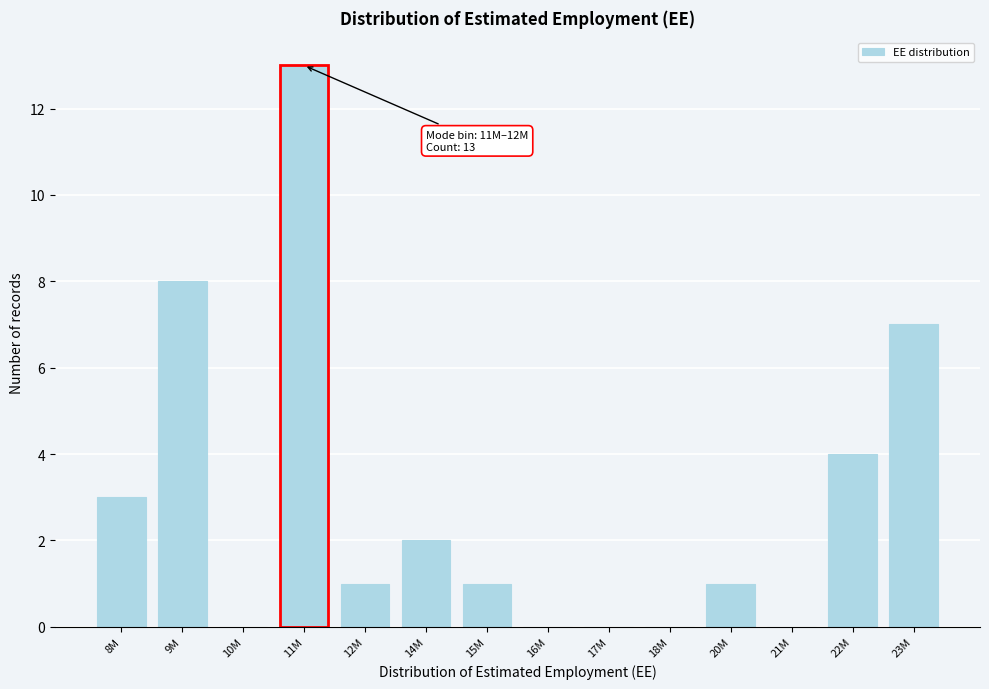

Reading left to right, transcribe all the data shown in this chart.

8M=3	9M=8	10M=0	11M=13	12M=1	14M=2	15M=1	16M=0	17M=0	18M=0	20M=1	21M=0	22M=4	23M=7